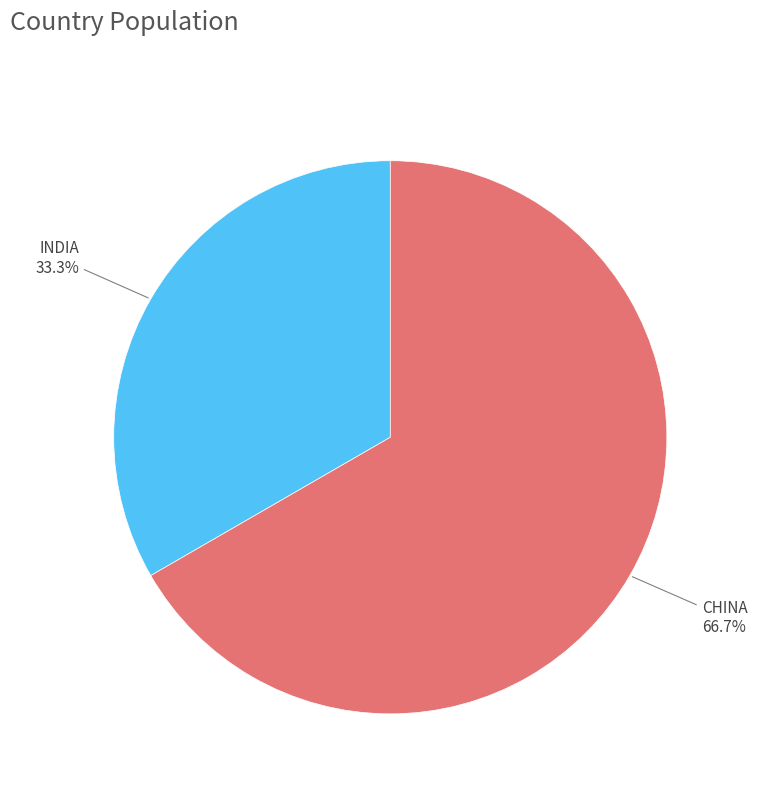

To the nearest percent, what percentage of the pie is INDIA?

33%